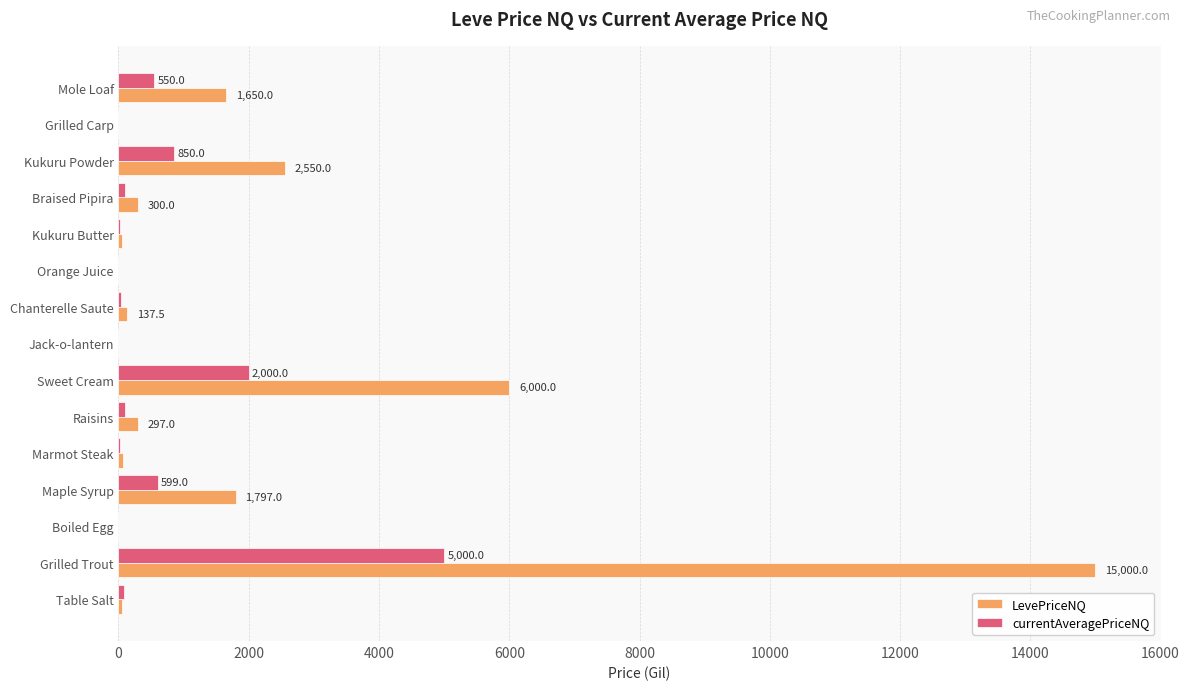

What is the average value of the LevePriceNQ series?

1860.0